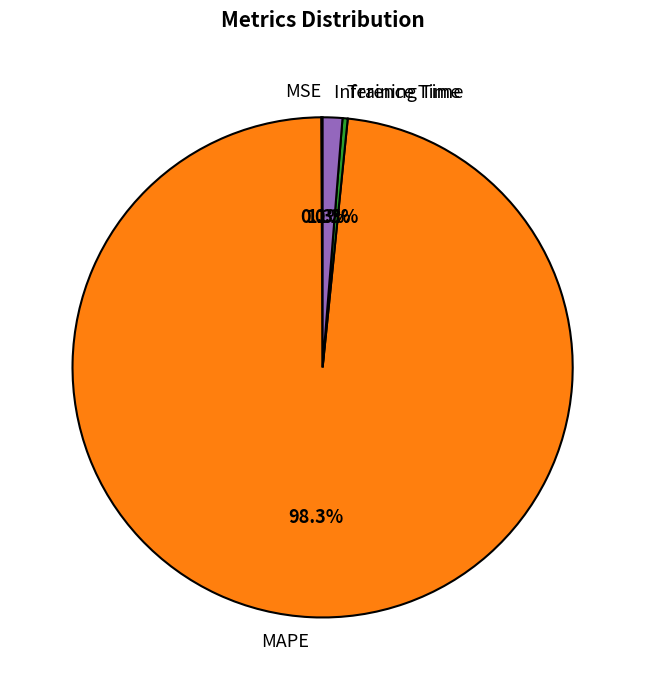

To the nearest percent, what is the difference between the largest and smallest slice percentages?

98%